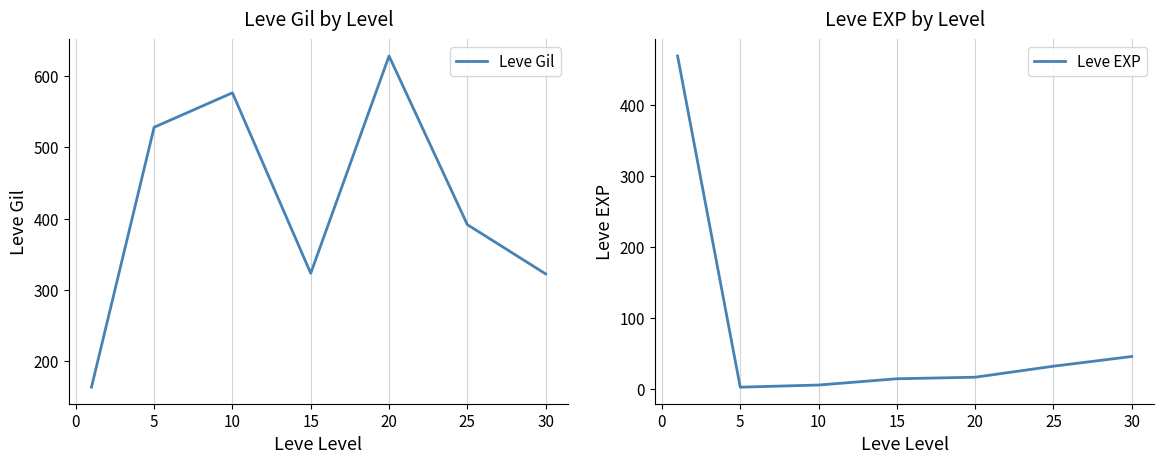

Which series has the largest total across all categories?

Leve Gil